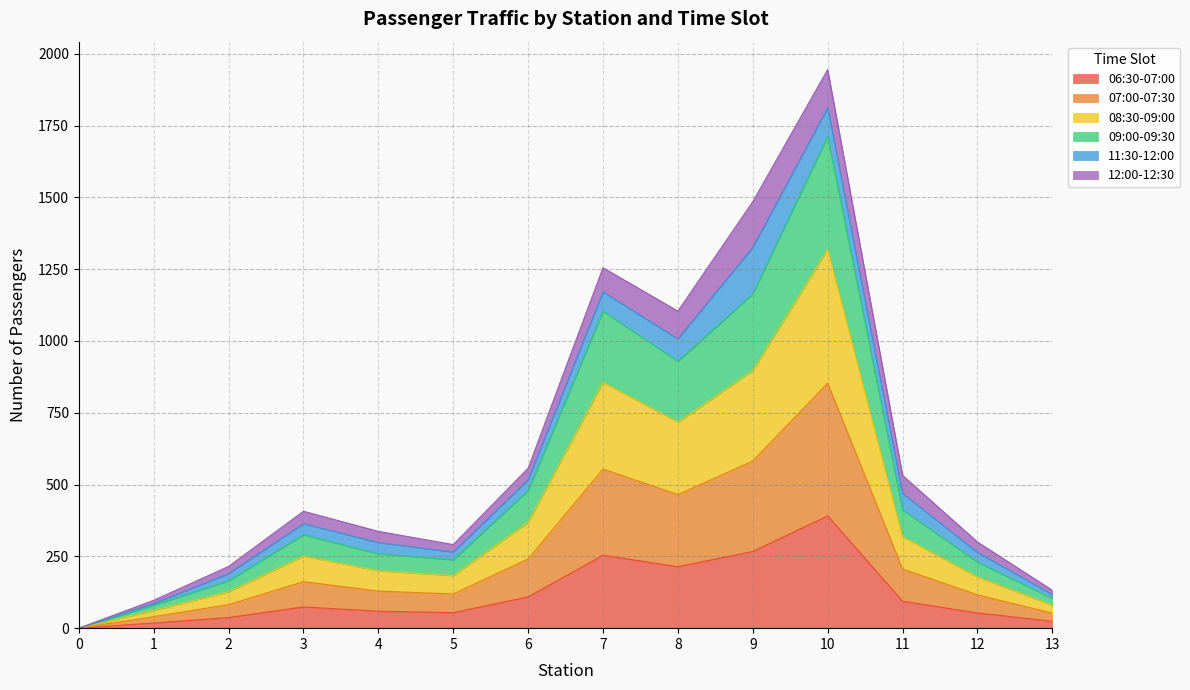

True or false: 06:30-07:00 has a value of 37 at 2.

True